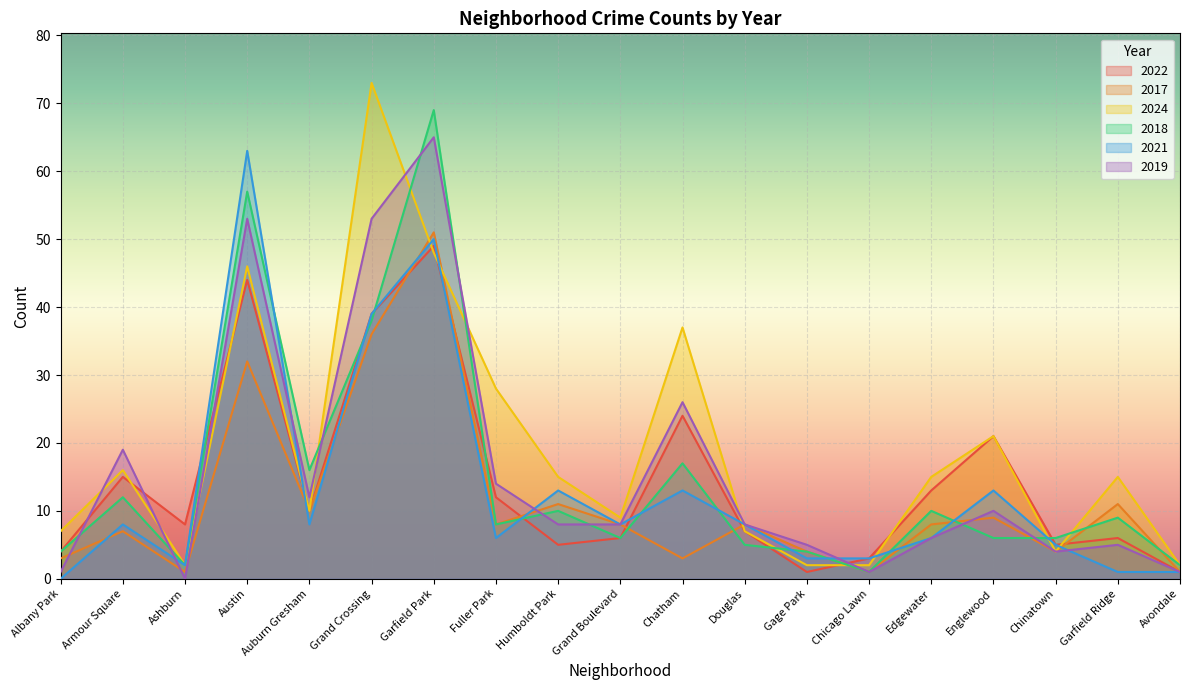

At how many categories does at least one series exceed 68?

2